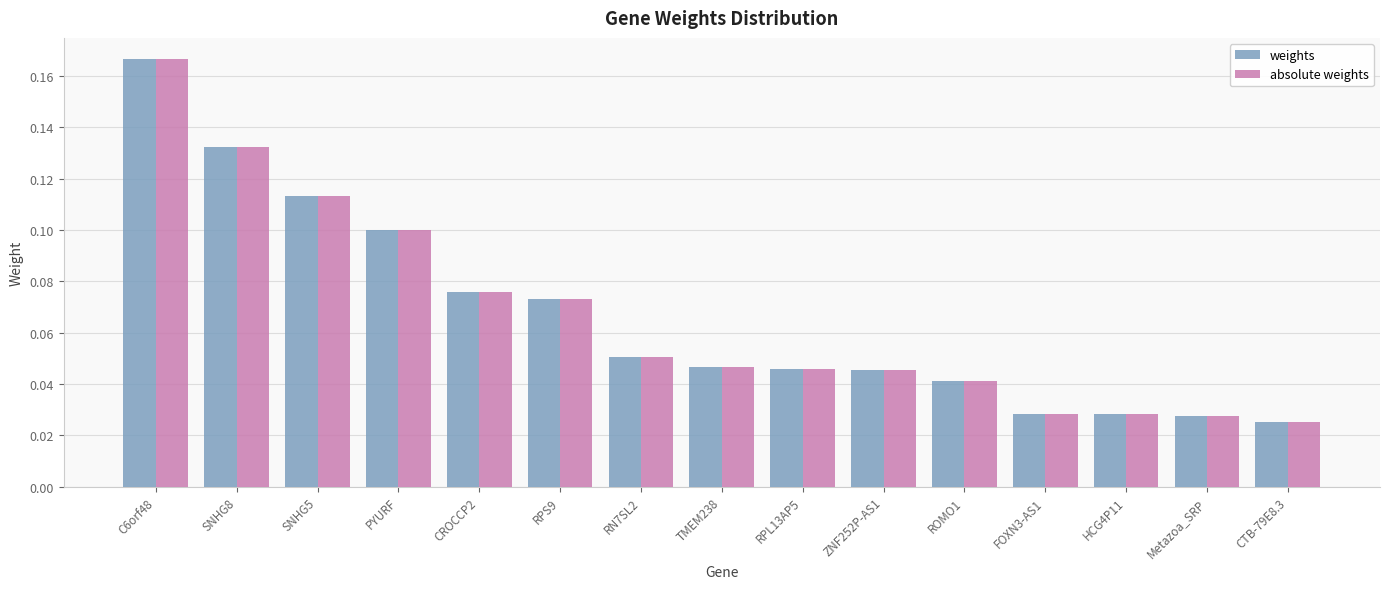

At which label does absolute weights reach its peak?

C6orf48